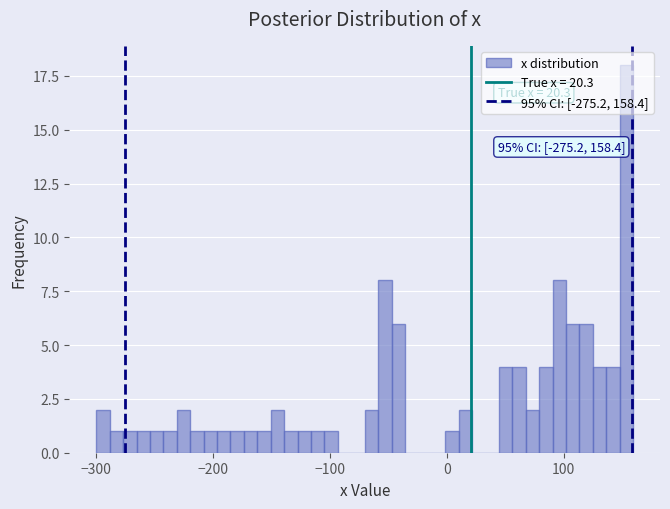

Around what value on the x-axis is the tallest bar? Give the approximate position of its centre, as read against the axis.

150